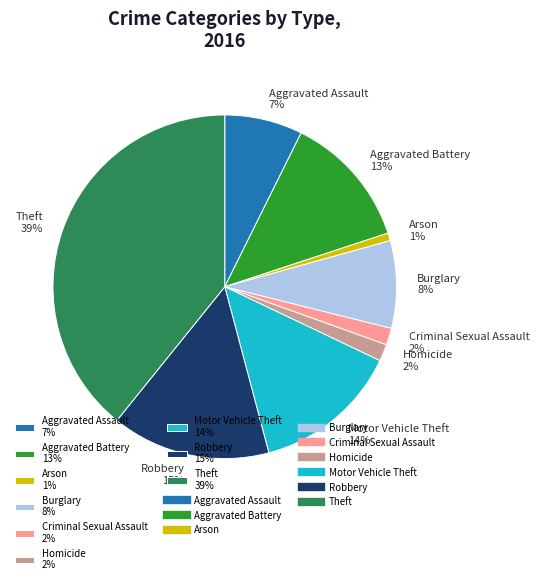

Combined, do Arson 1% and Theft 39% account for over 50%?

No